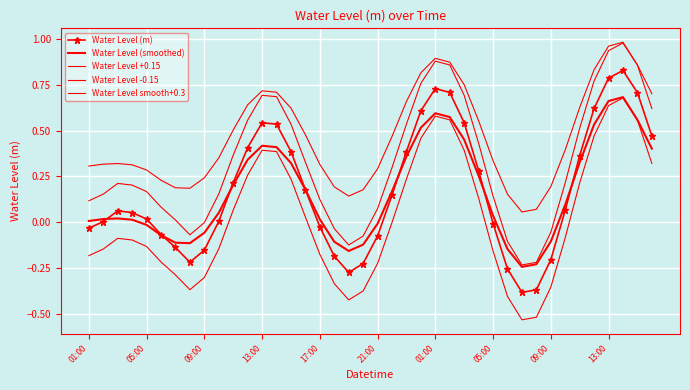

Where is Water Level -0.15 nearest to the value 0?

21